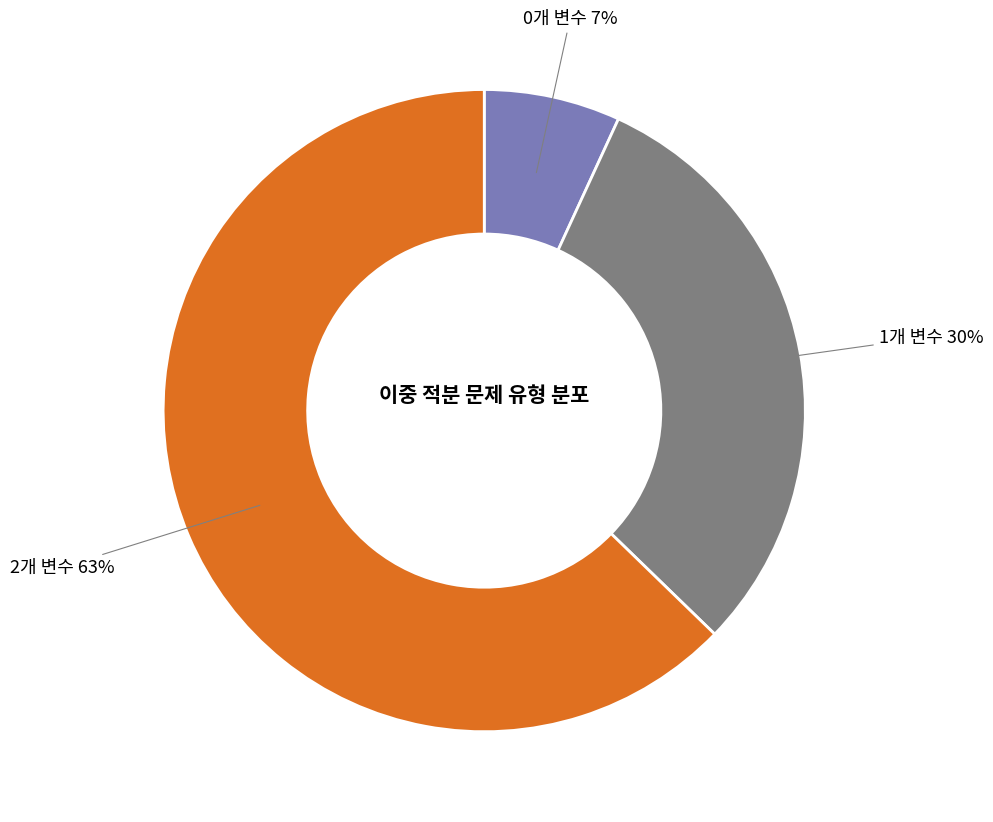

Does any single category account for the majority?

Yes